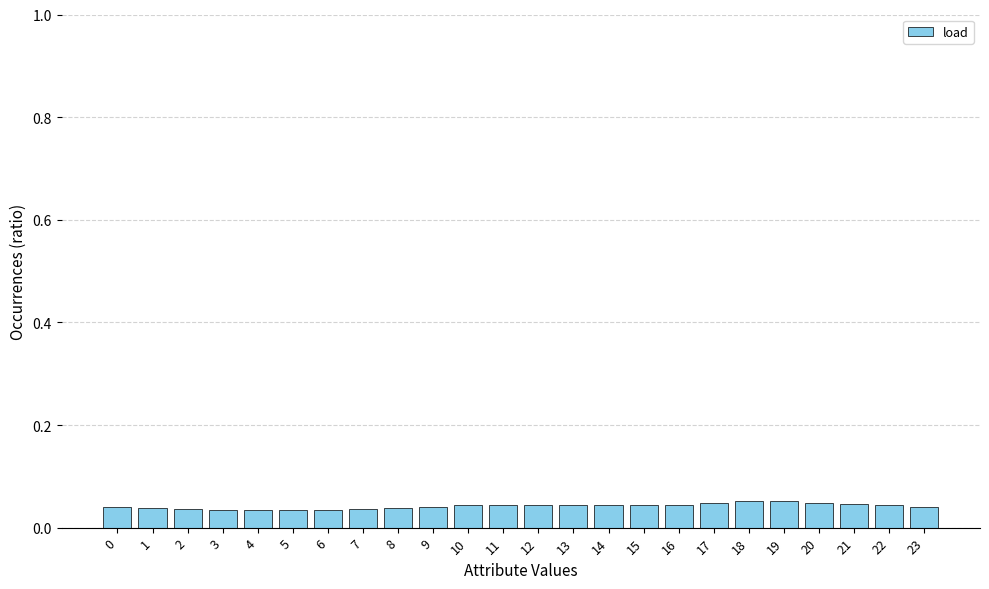

Count the values in the range 0 to 1.

24